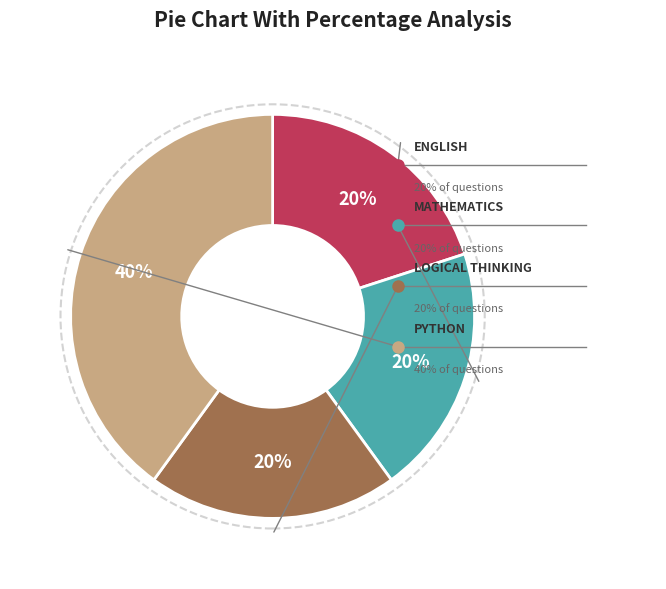

Count the number of slices in the pie.

4